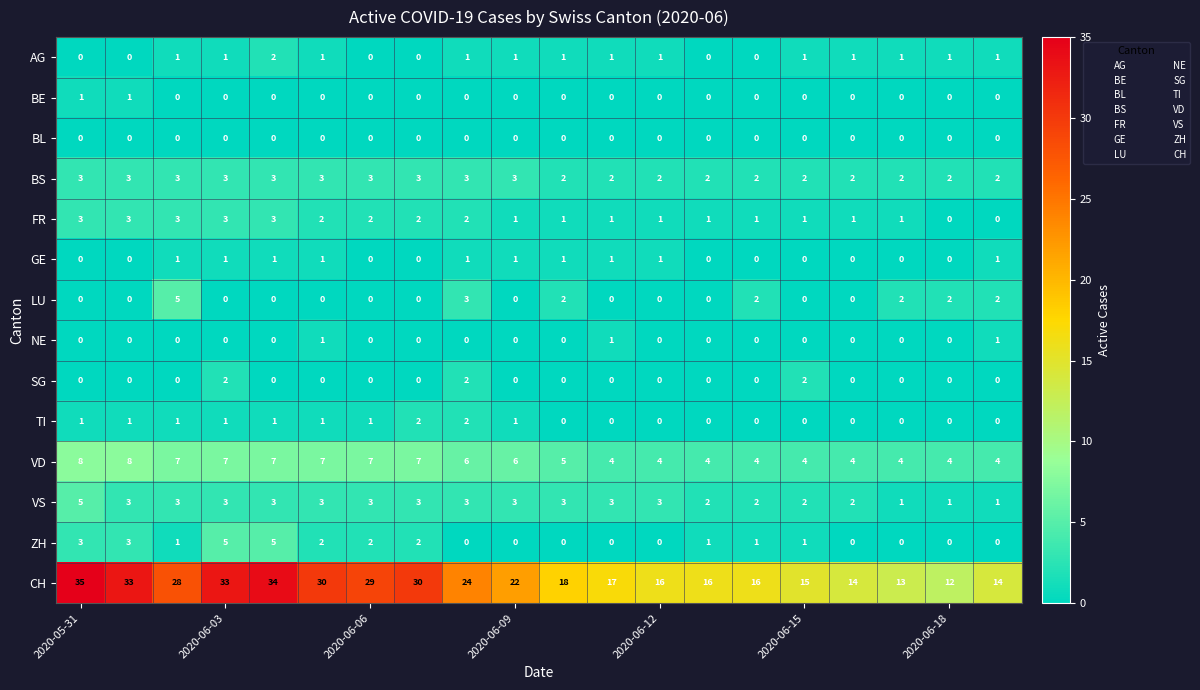

Which series has the widest spread of values?

CH